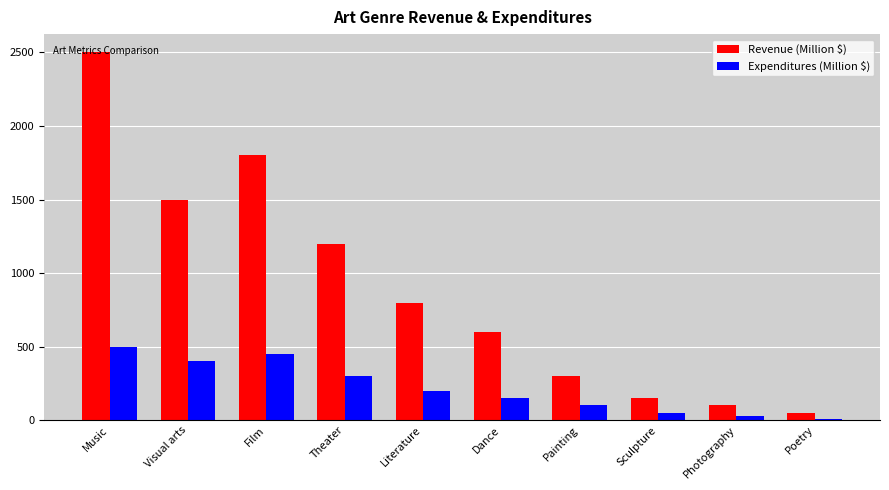

Rank the series at Poetry from highest to lowest value.

Revenue (Million $), Expenditures (Million $)